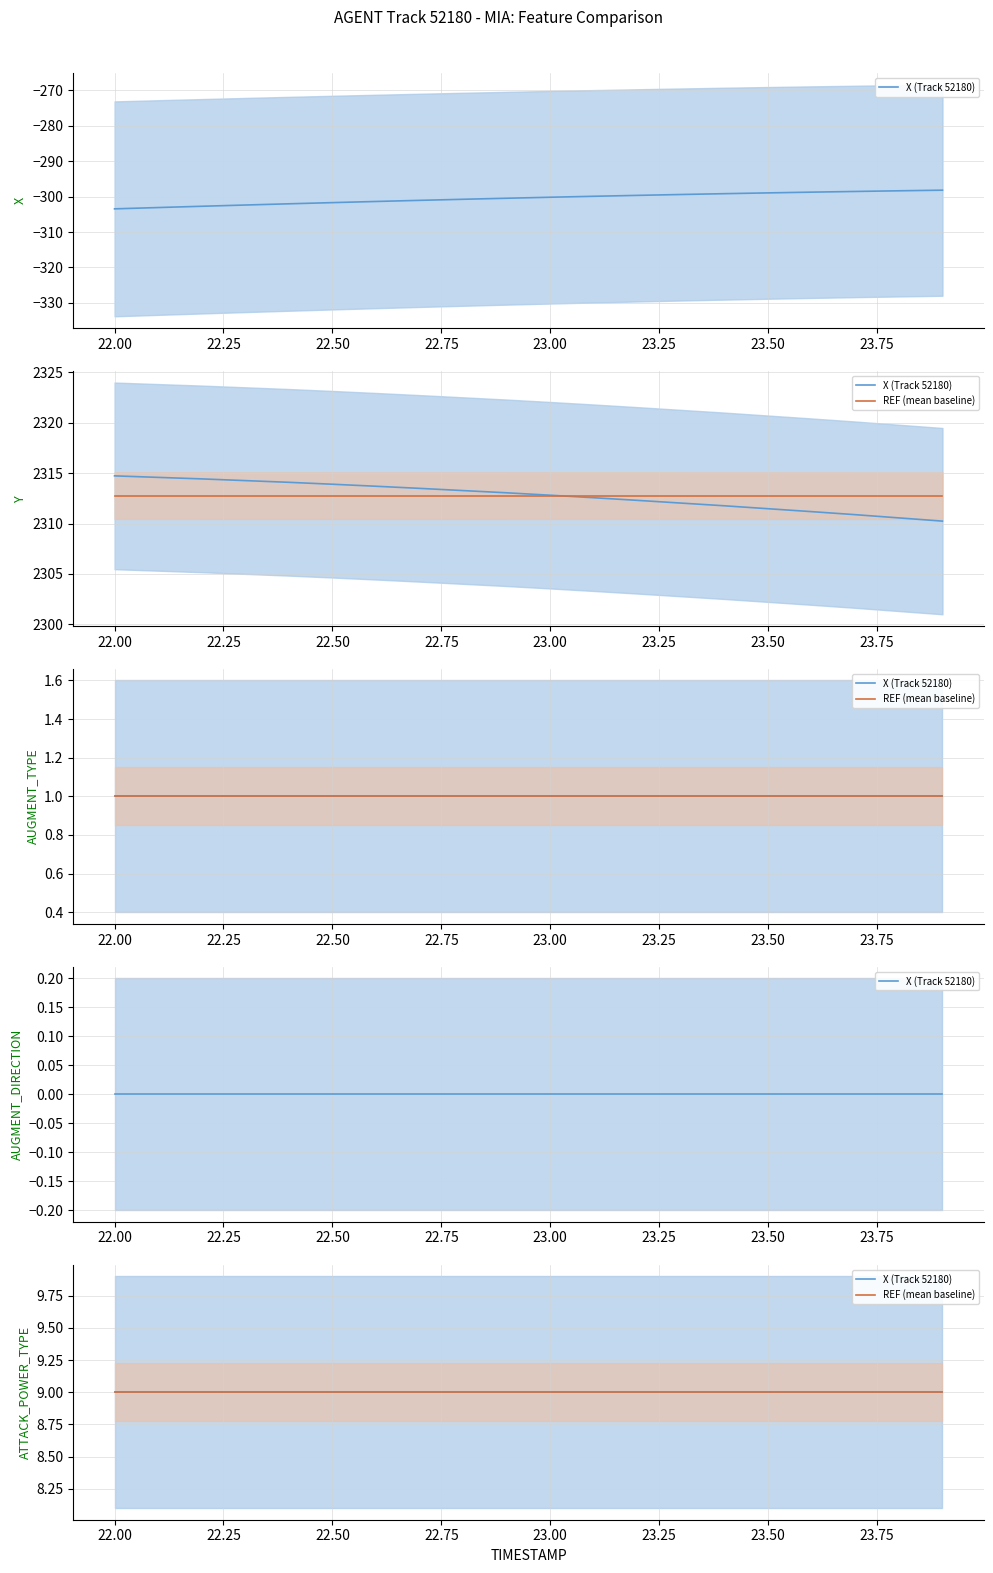

At 0, list the series in order from smallest to largest.

X, AUGMENT_DIRECTION, AUGMENT_TYPE, ATTACK_POWER_TYPE, Y